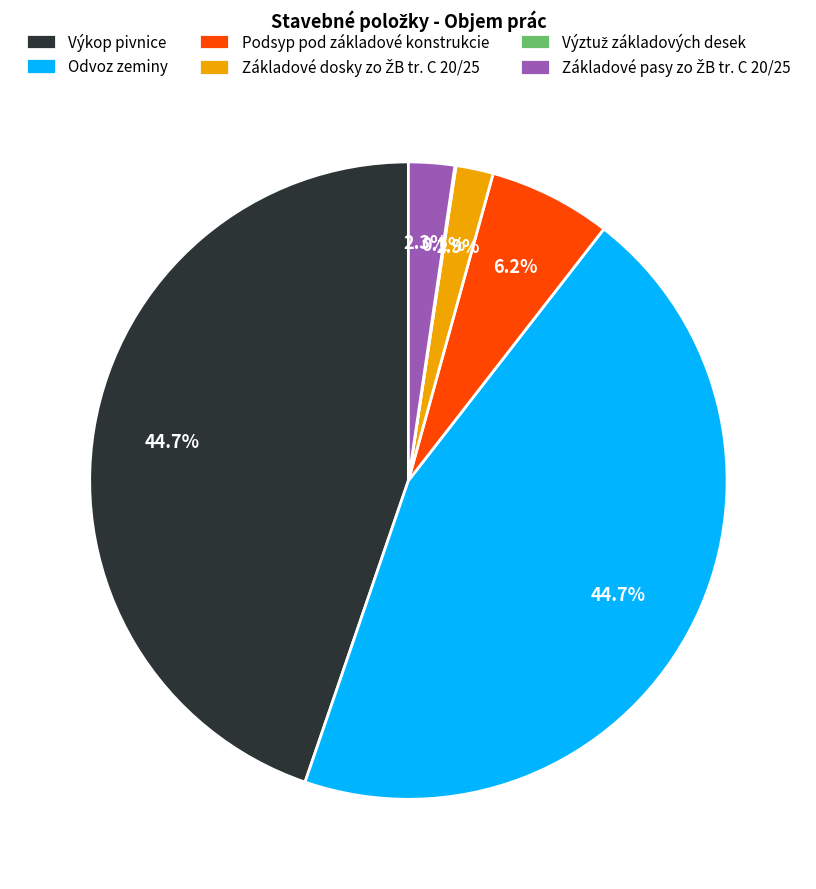

Does any single category account for the majority?

No